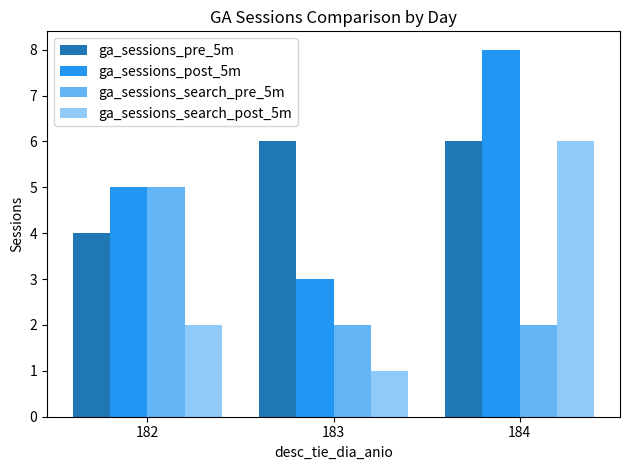

What is the greatest value displayed?

8